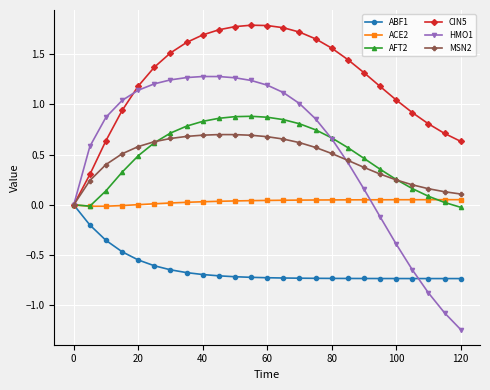

Which series has the largest range (max minus min)?

HMO1